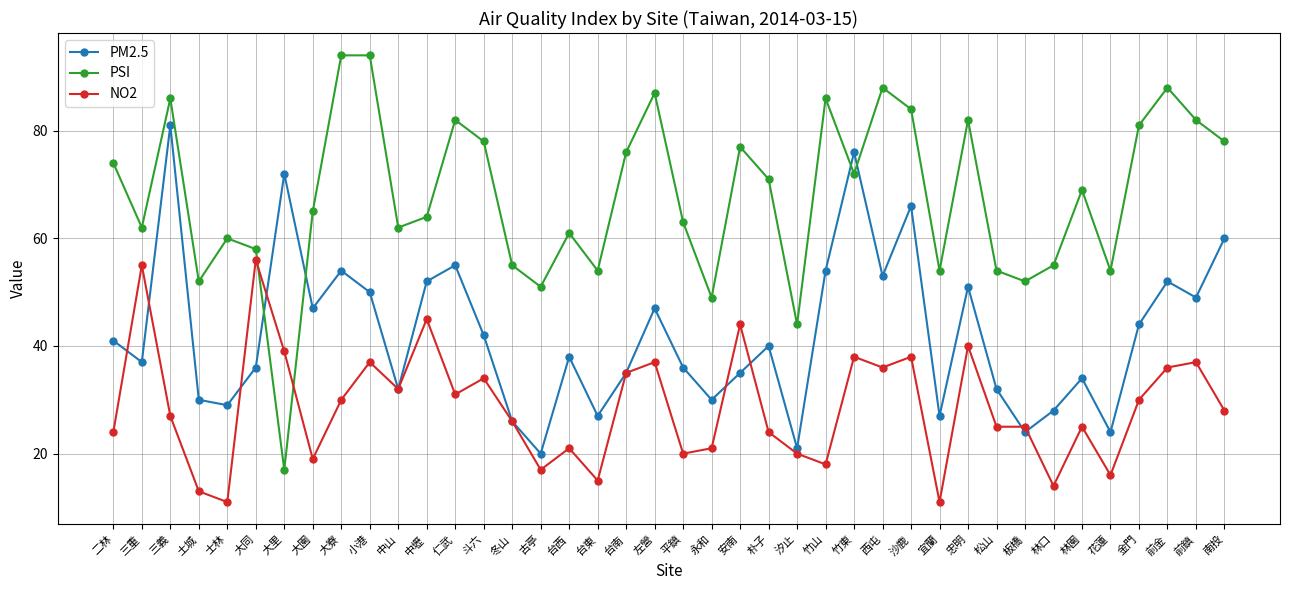

At which category is the sum across all series the highest?

三義